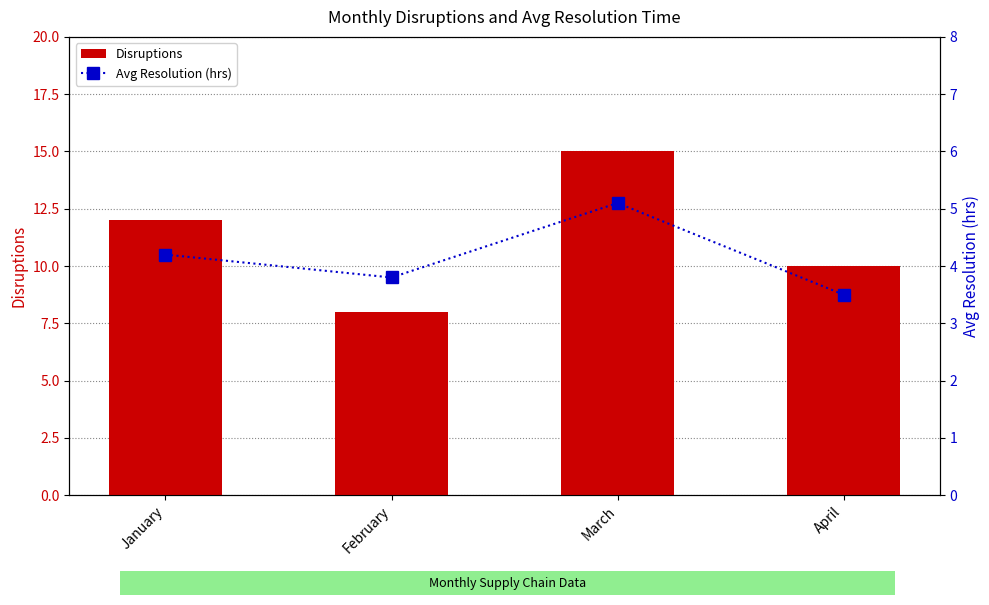

Read the Avg Resolution (hrs) value at March.

5.1